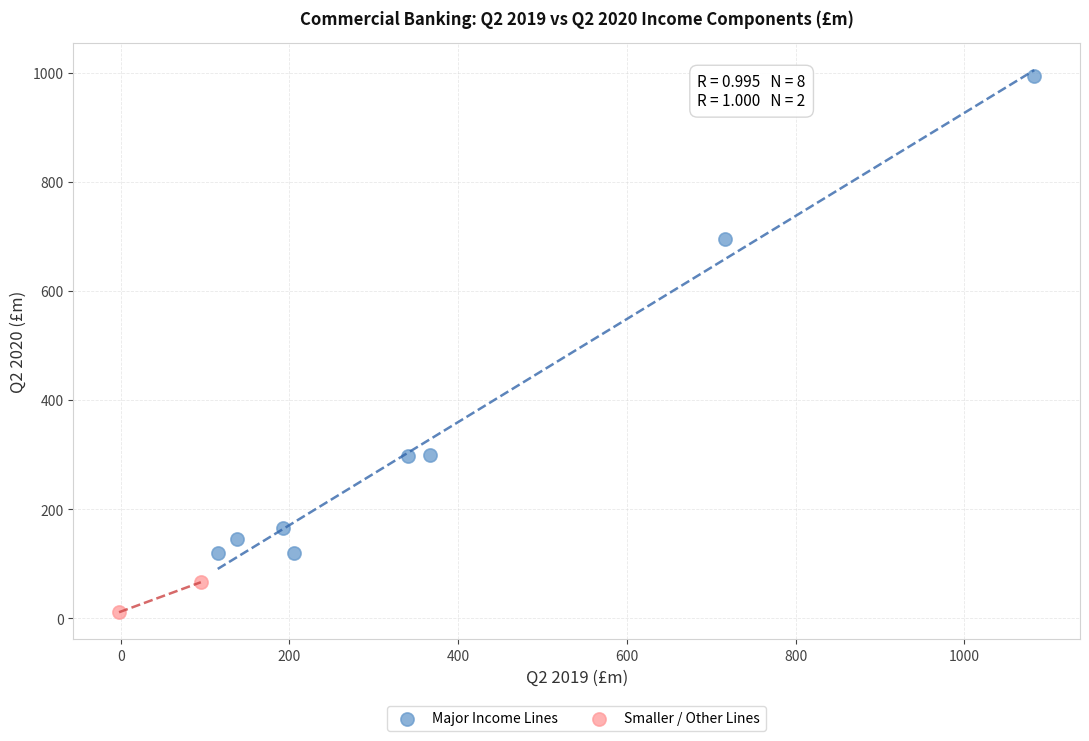

Which series has the widest spread of Y values?

Major Income Lines